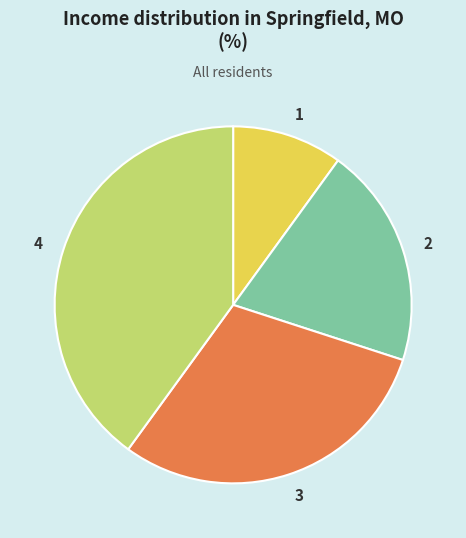

Between 4 and 1, which is larger?

4